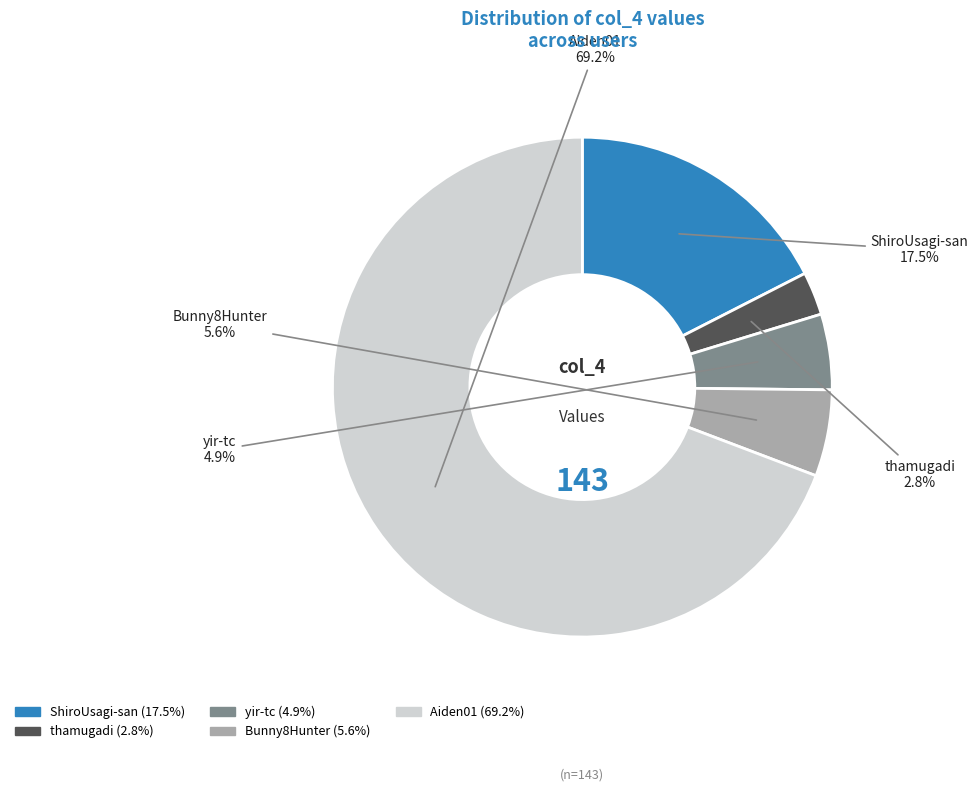

What is the ratio of the value at Bunny8Hunter to the value at ShiroUsagi-san?

0.3